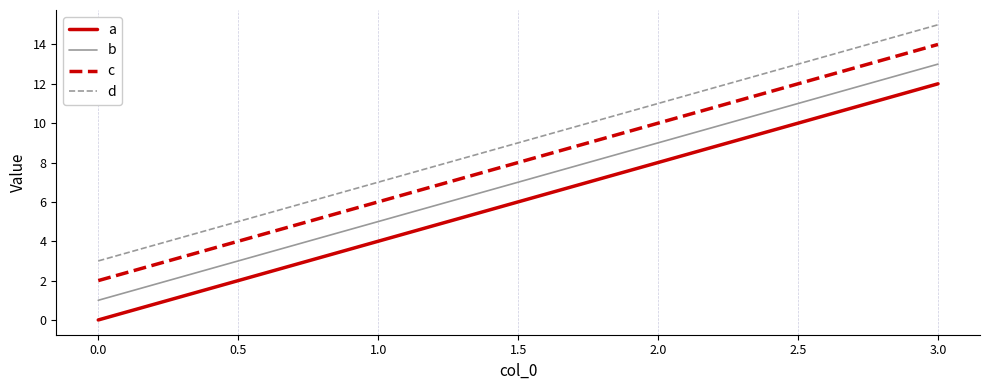

Rank the series at 3.0 from highest to lowest value.

d, c, b, a